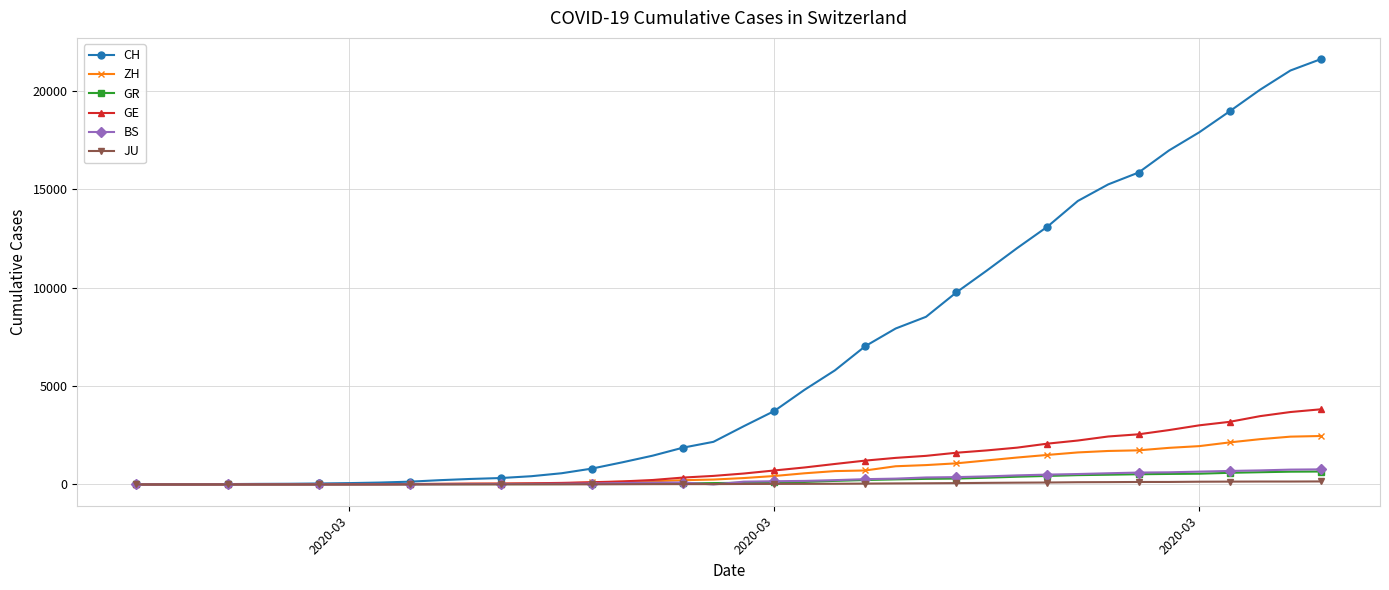

What is the greatest value displayed?

21593